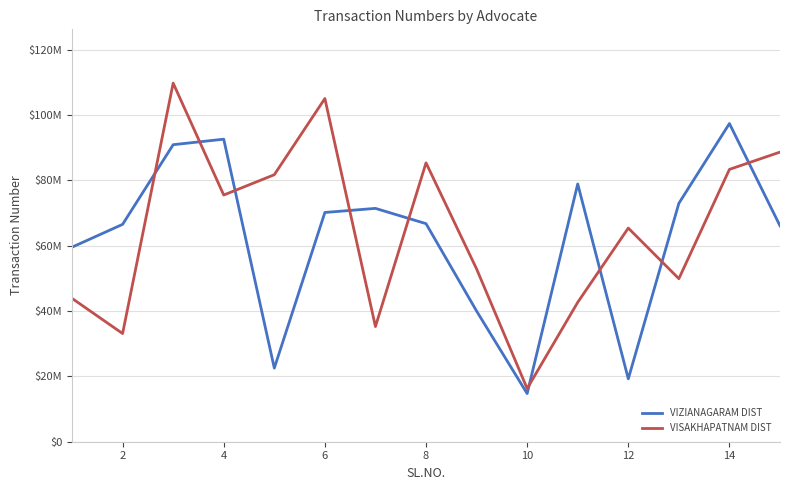

What are all the series names shown in the legend?

VIZIANAGARAM DIST, VISAKHAPATNAM DIST